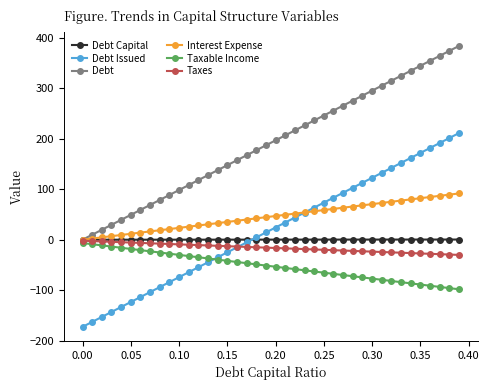

What is the minimum value for Taxes?

-30.1